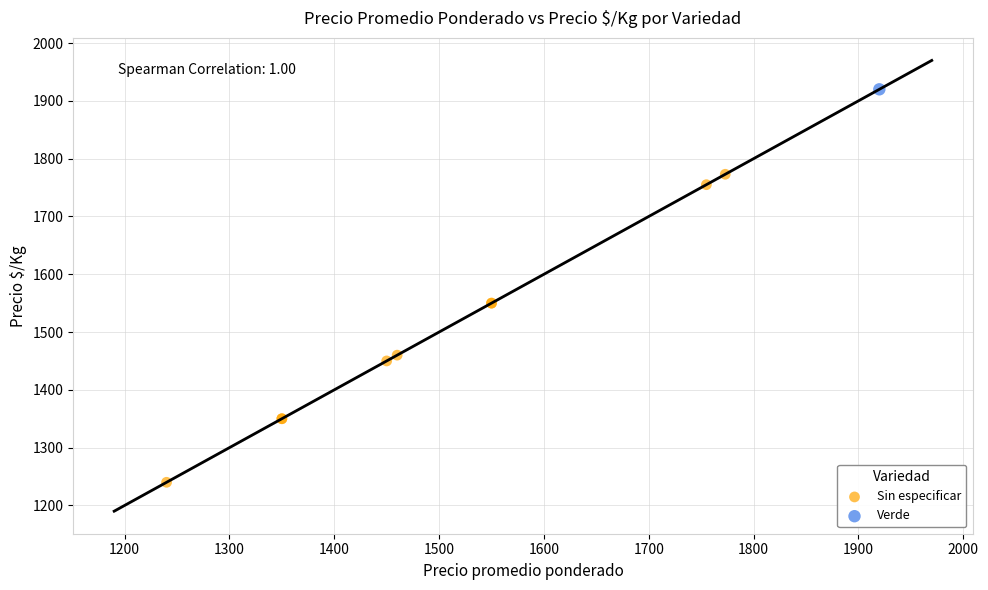

What are all the series names shown in the legend?

Sin especificar, Verde